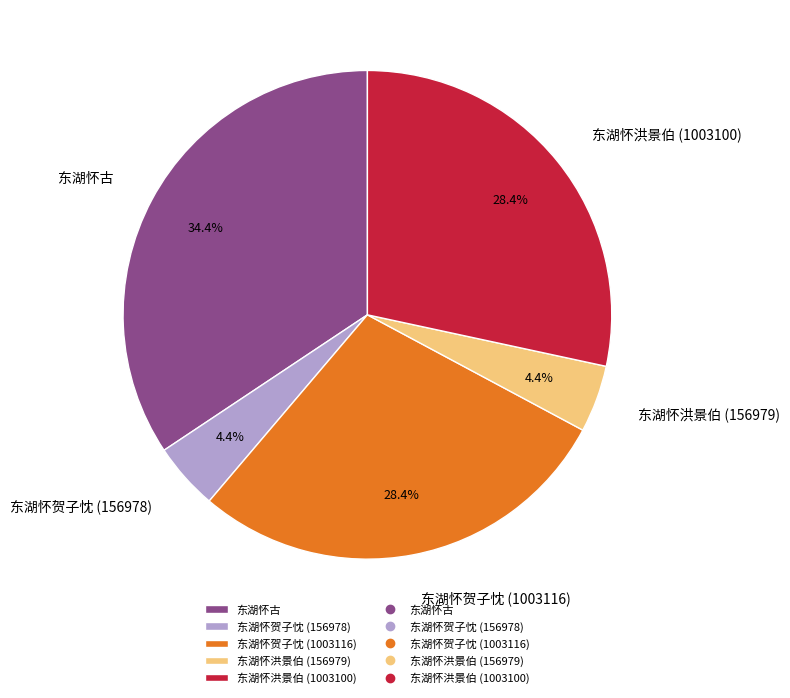

To the nearest percent, what is the difference between the 东湖怀古 and 东湖怀洪景伯 (1003100) slice percentages?

6%